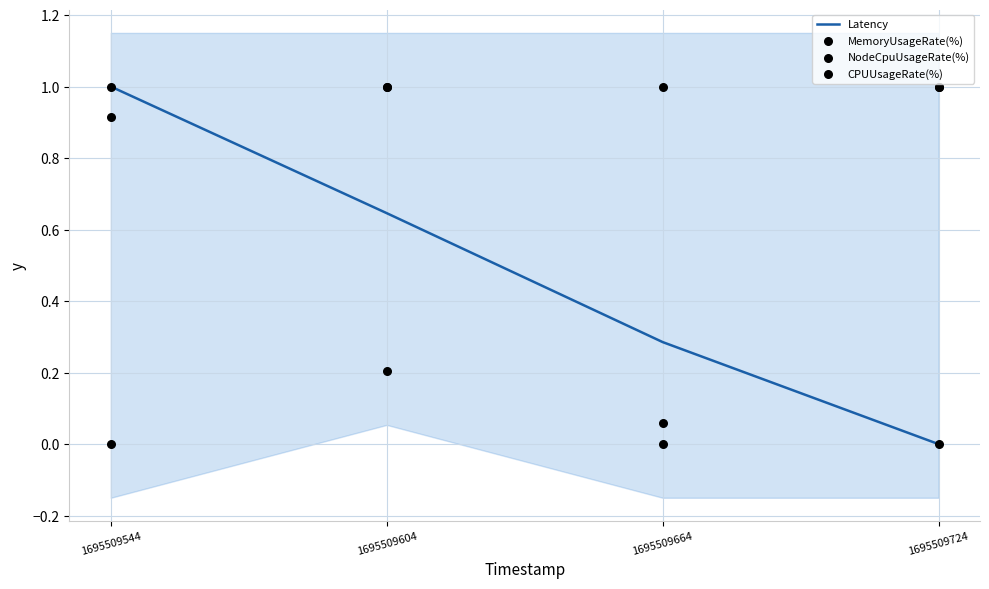

Which series has the largest Y range (max minus min)?

Latency